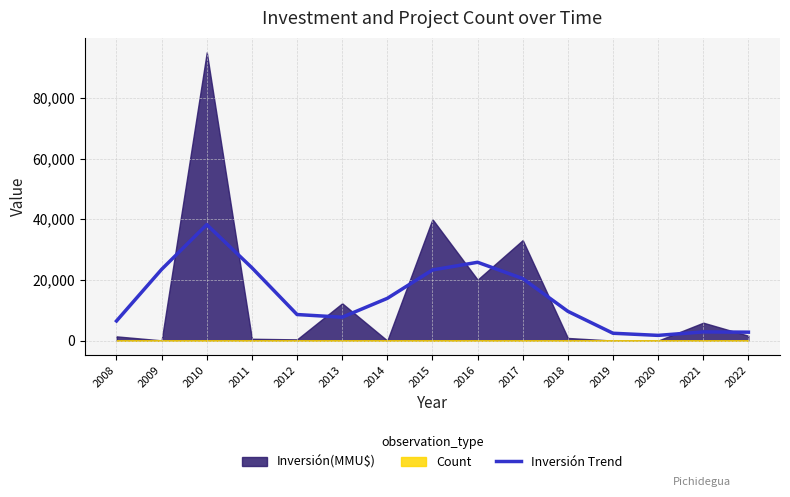

What is the sum of all values?

211300